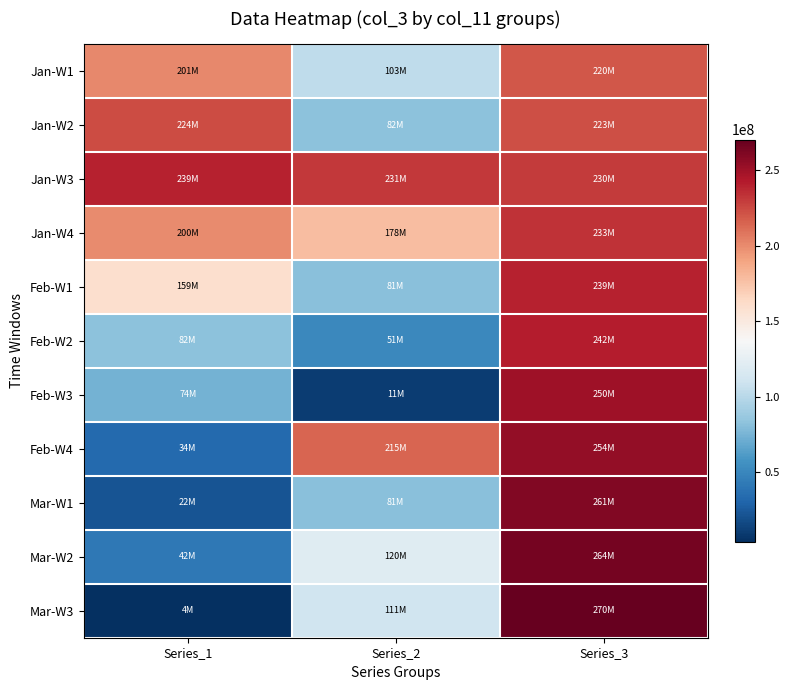

At how many categories does at least one series exceed 236411204?

2